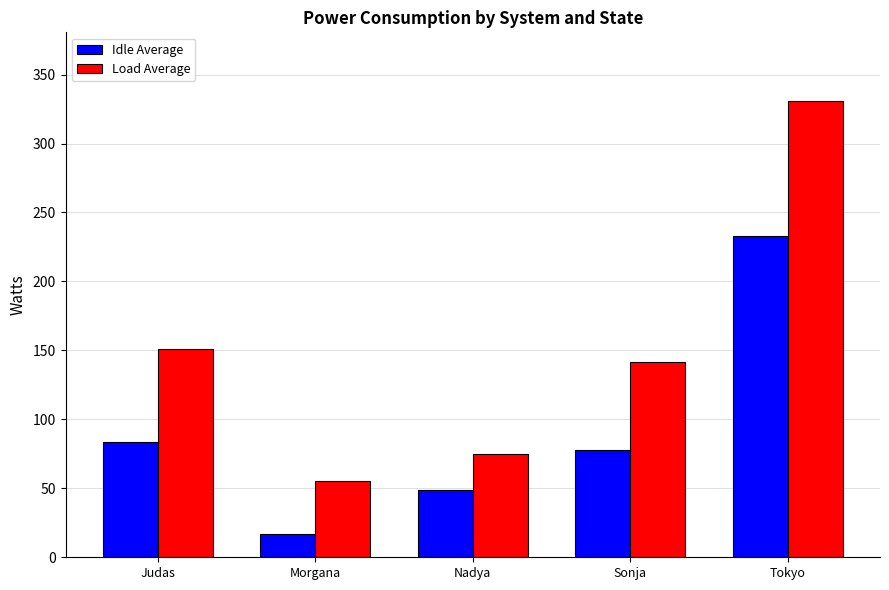

What is the sum of all Load Average values?

753.2